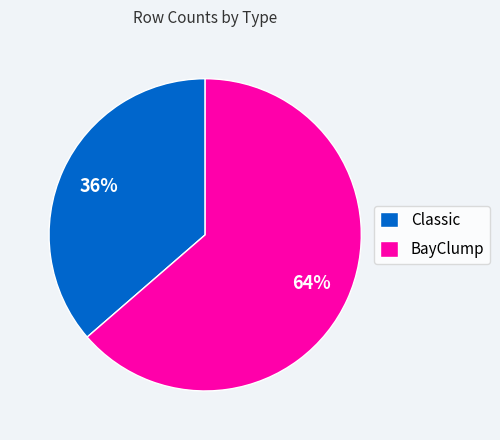

True or false: Classic accounts for 36% of the total.

True